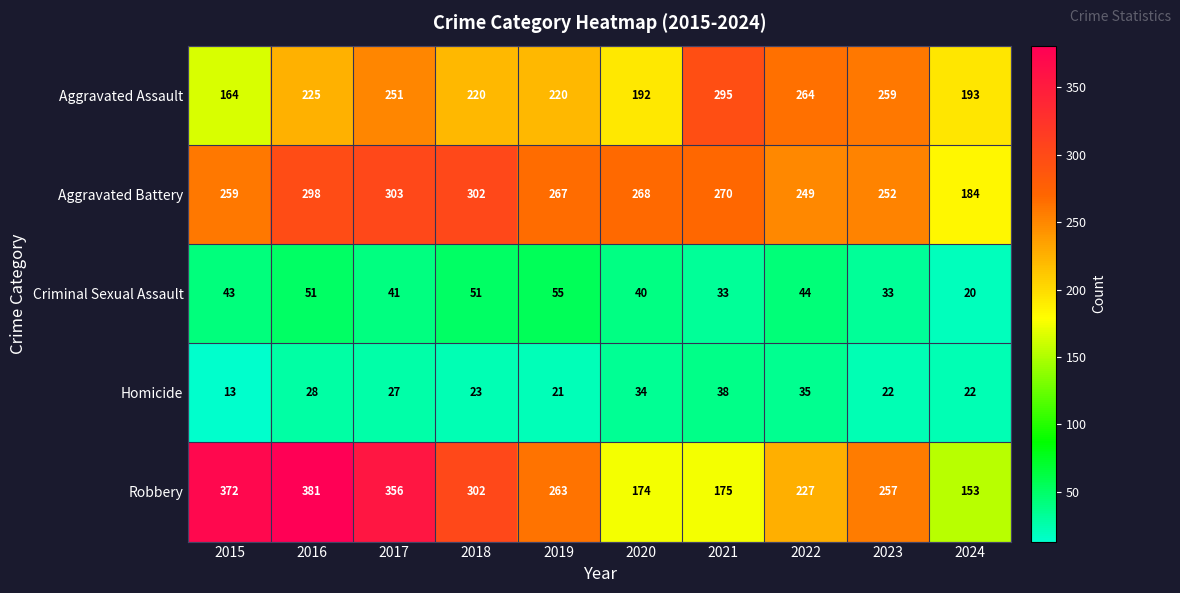

What is the smallest value displayed?

13